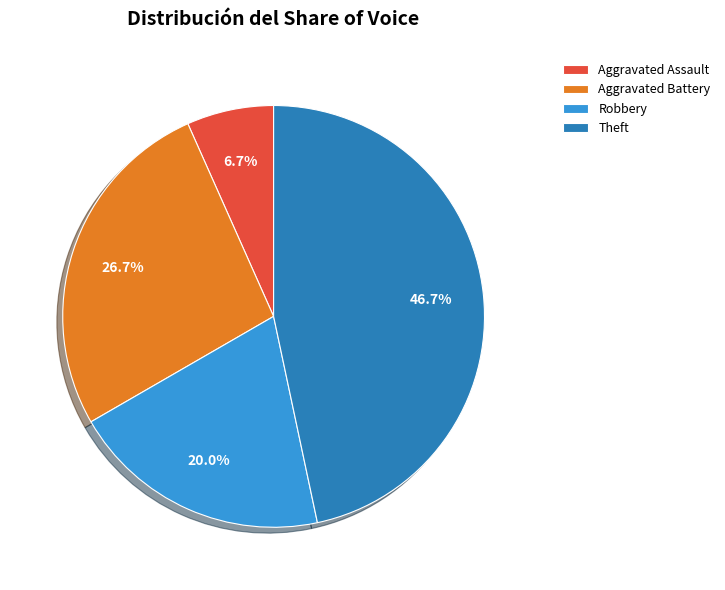

Which category has the biggest portion of the pie?

Theft